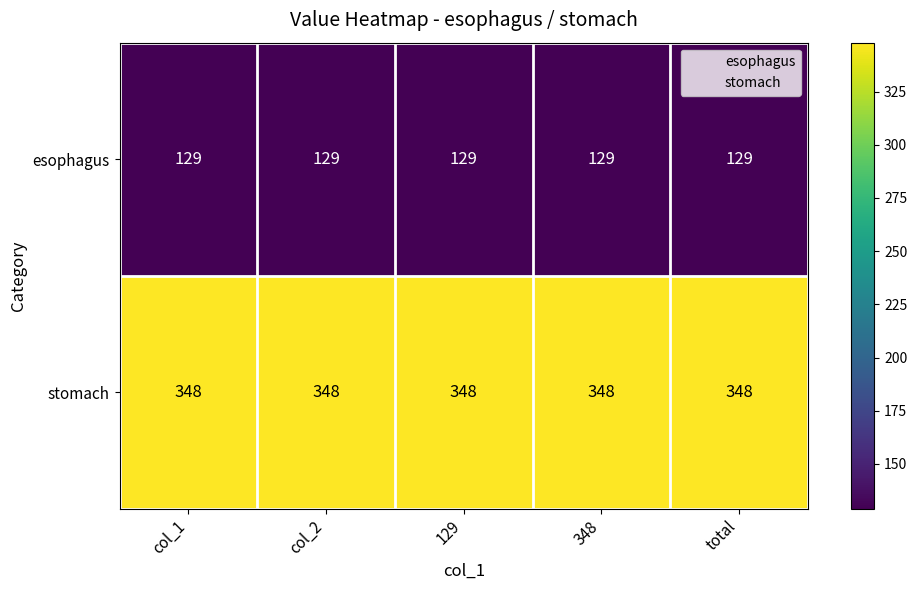

What is the sum of the stomach values at col_1 and col_2?

696